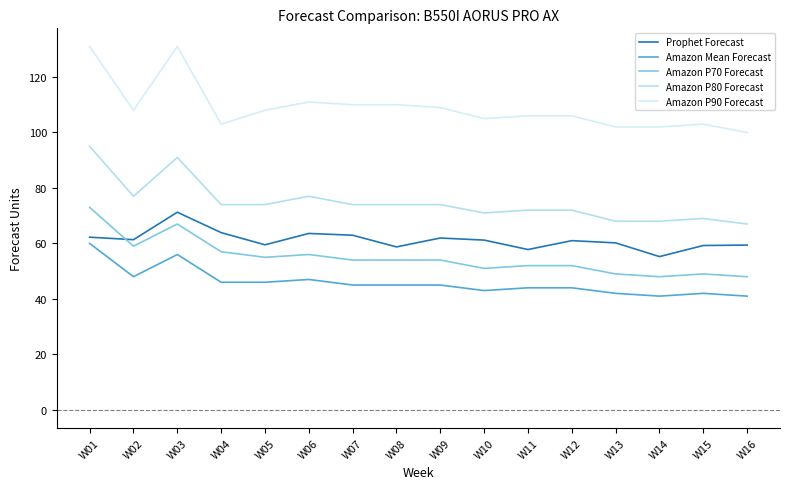

Rank the series by their maximum value, from highest to lowest.

Amazon P90 Forecast, Amazon P80 Forecast, Amazon P70 Forecast, Prophet Forecast, Amazon Mean Forecast